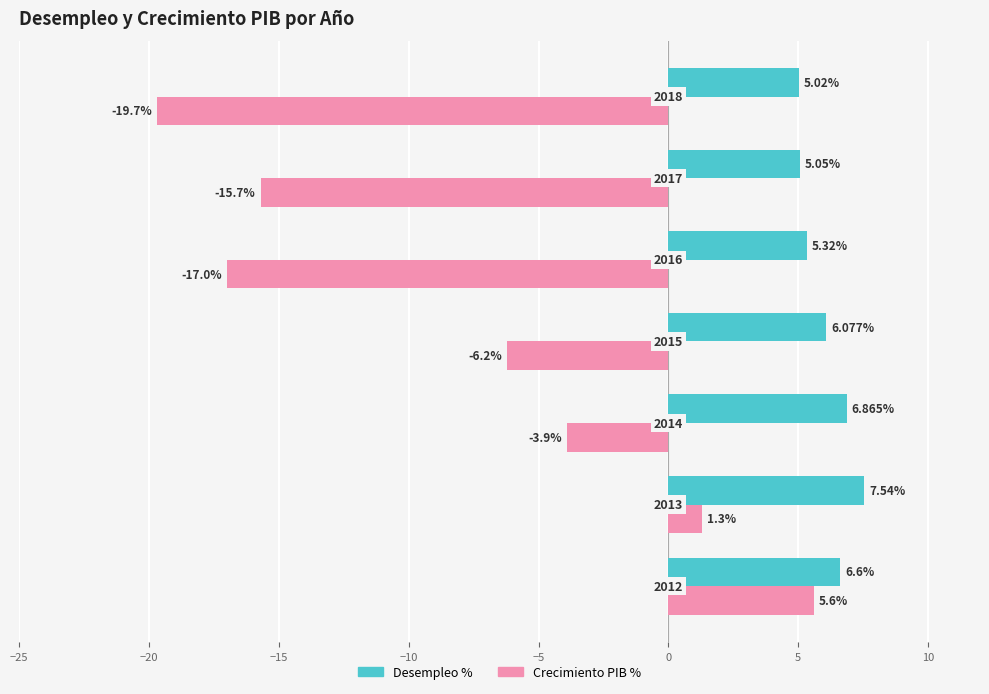

What are all the series names shown in the legend?

Desempleo %, Crecimiento PIB %